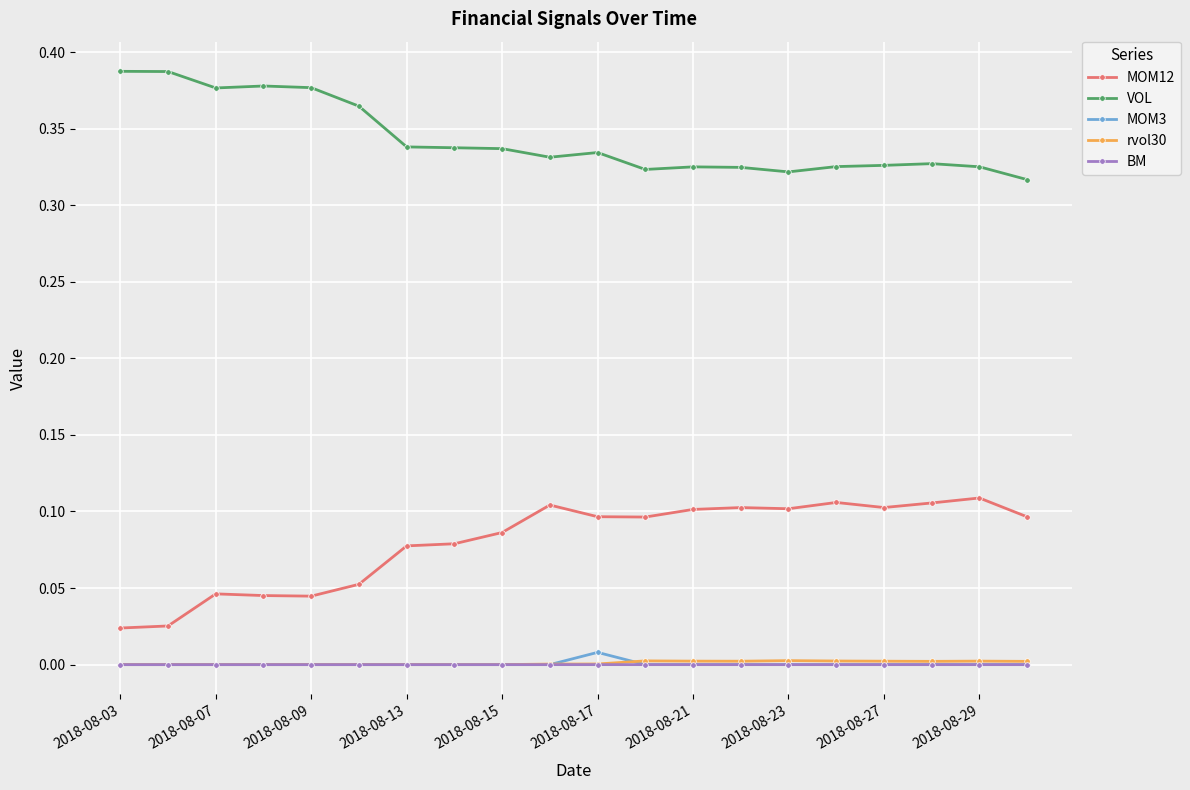

Which series has the largest total across all categories?

VOL